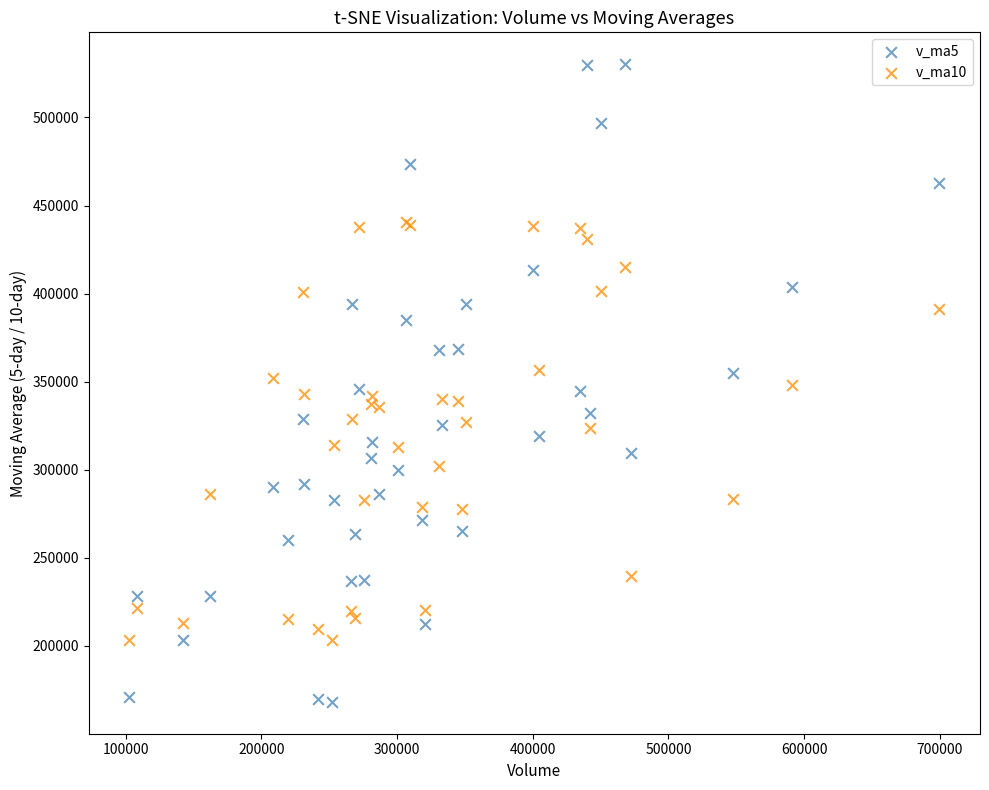

Which series reaches the minimum Y coordinate?

v_ma5